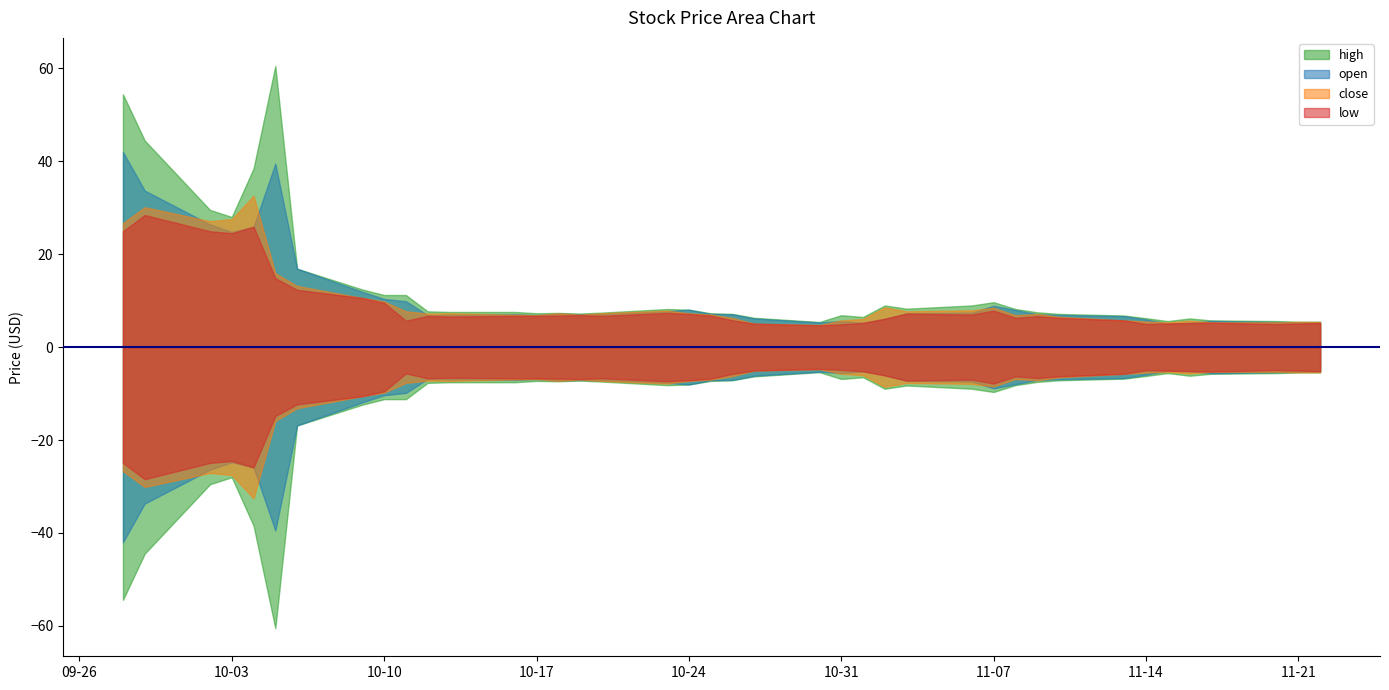

In high, how many points are lower than both neighbors (excluding endpoints)?

7